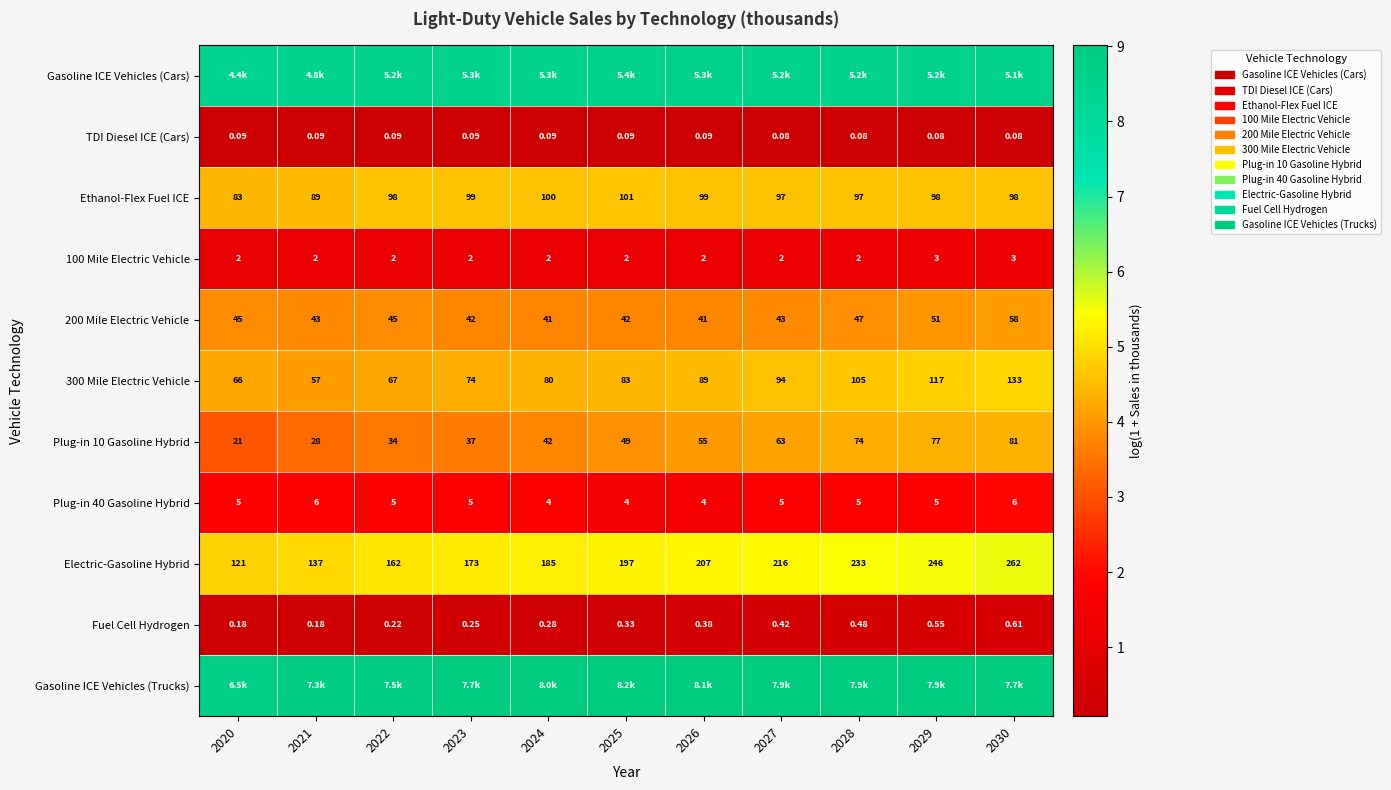

How many data points in Plug-in 10 Gasoline Hybrid are less than 49?

5